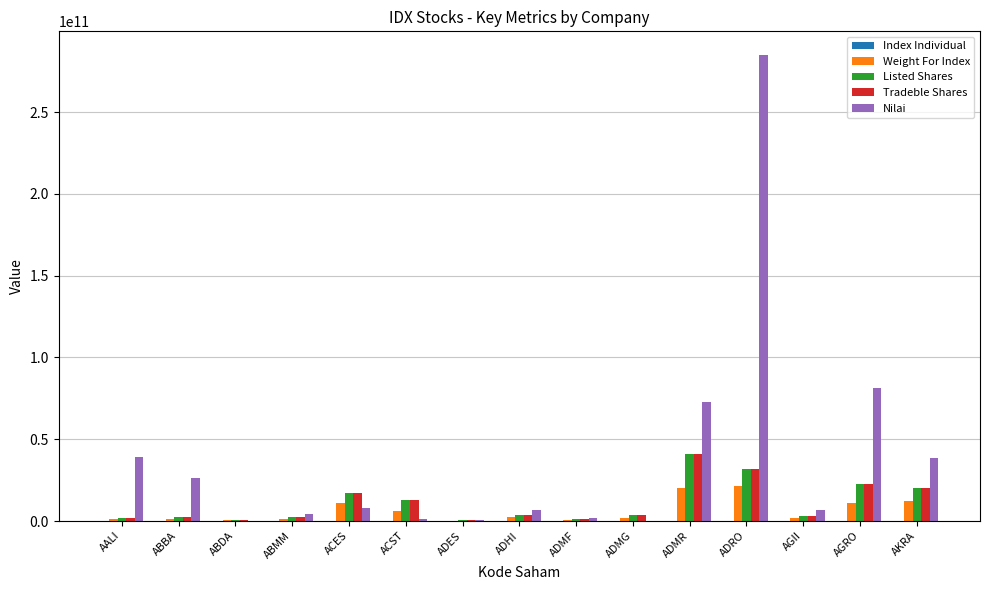

Which series has the largest total across all categories?

Nilai